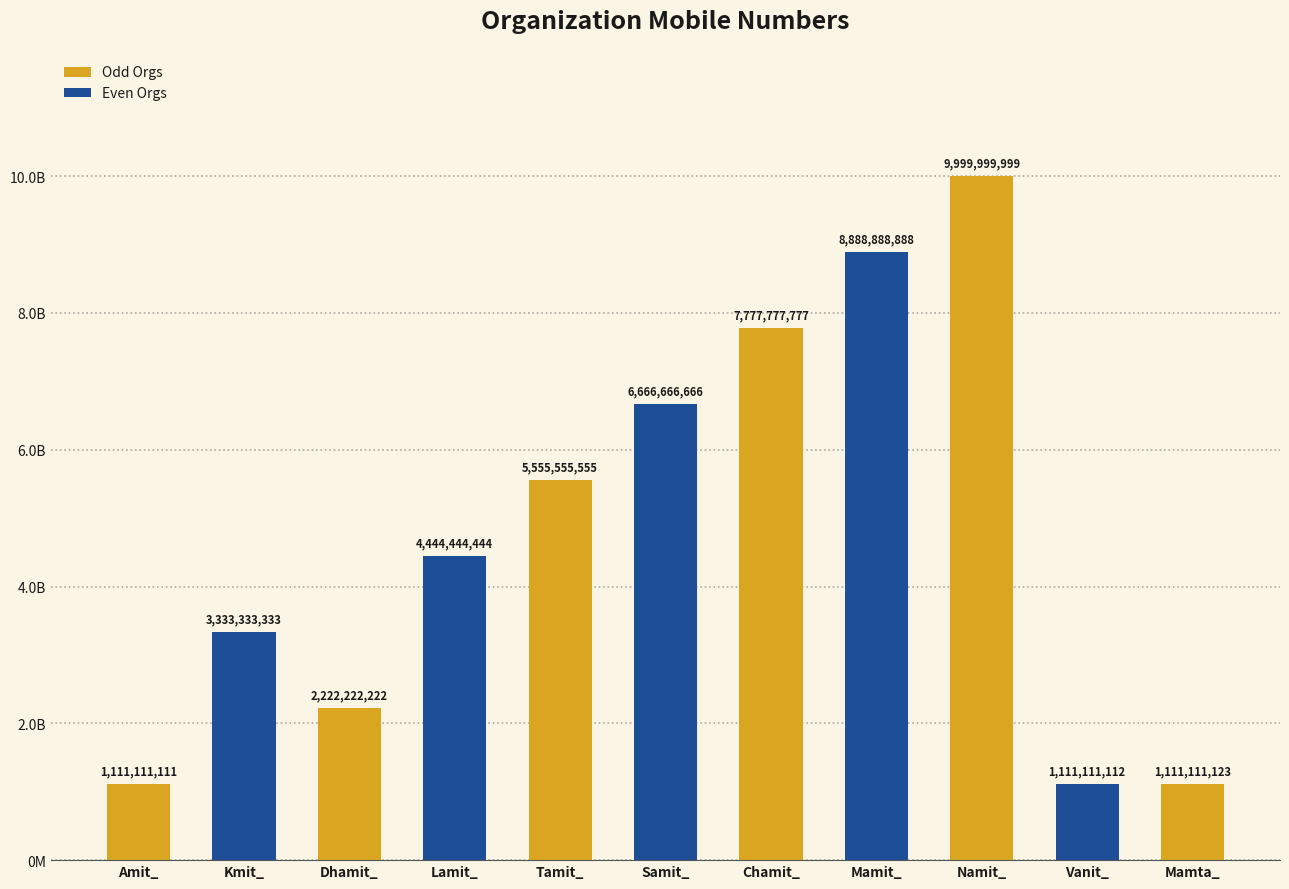

Reading left to right, what are all the values shown in this chart?

Amit_=1111111111	Kmit_=3333333333	Dhamit_=2222222222	Lamit_=4444444444	Tamit_=5555555555	Samit_=6666666666	Chamit_=7777777777	Mamit_=8888888888	Namit_=9999999999	Vanit_=1111111112	Mamta_=1111111123